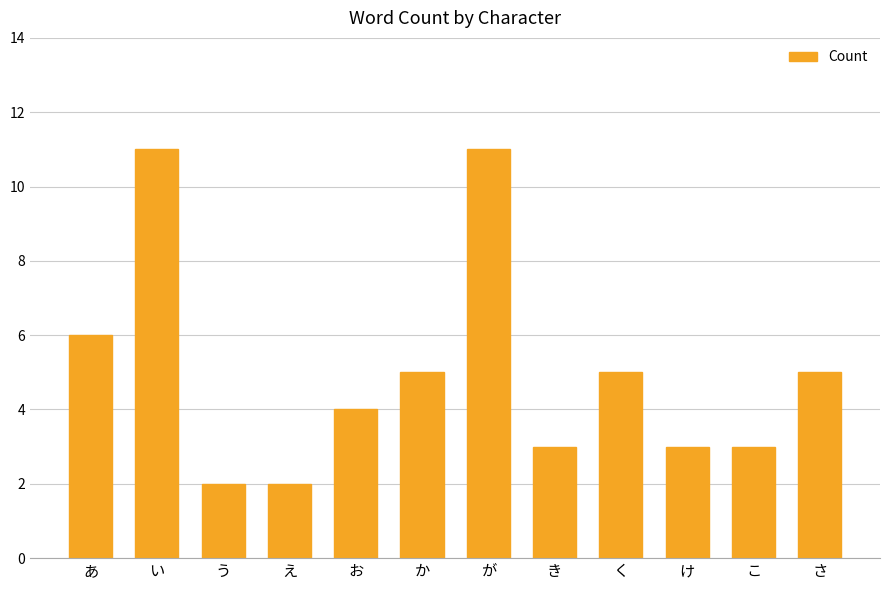

Is it true that the value at あ is 6?

True